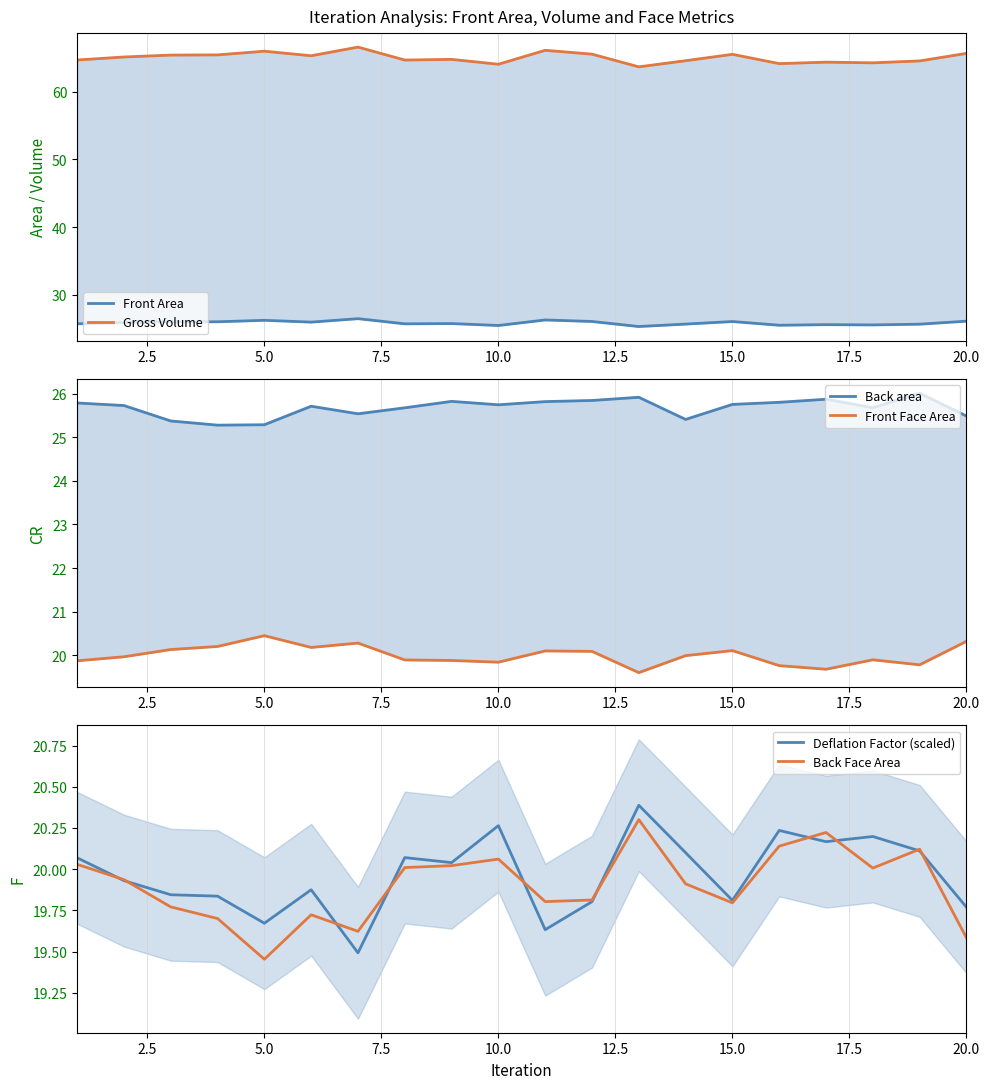

True or false: Back area and Back Face Area cross at least once.

False